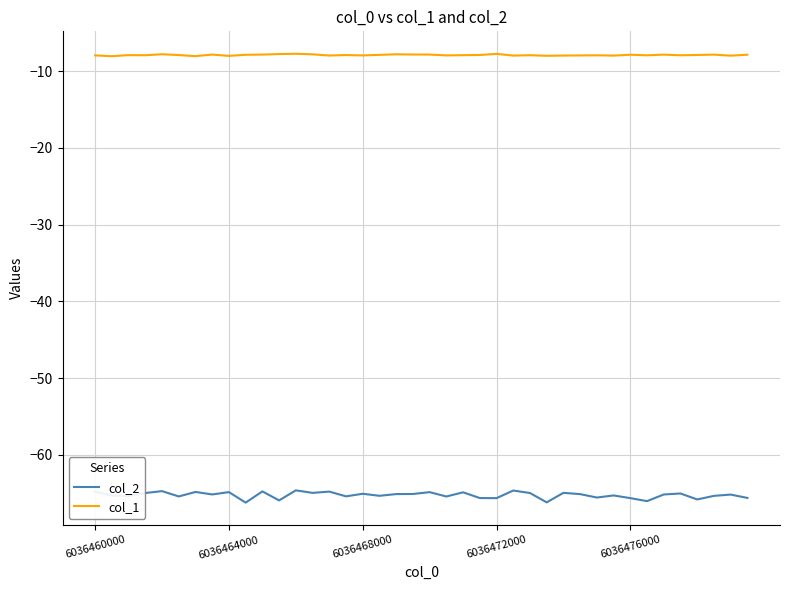

Which series has the largest total across all categories?

col_1